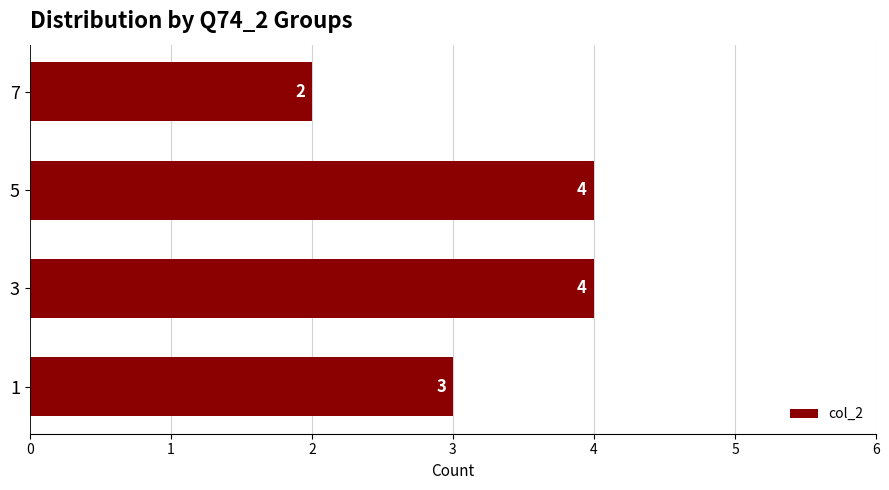

Count the number of categories in the chart.

4